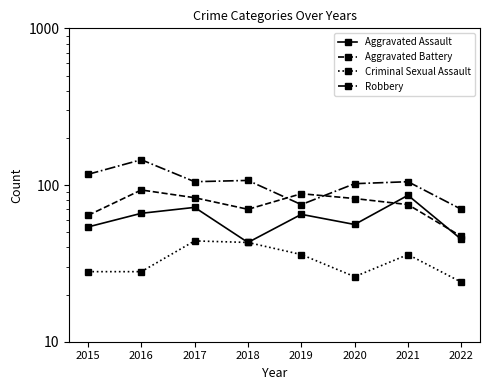

What are all the series names shown in the legend?

Aggravated Assault, Aggravated Battery, Criminal Sexual Assault, Robbery